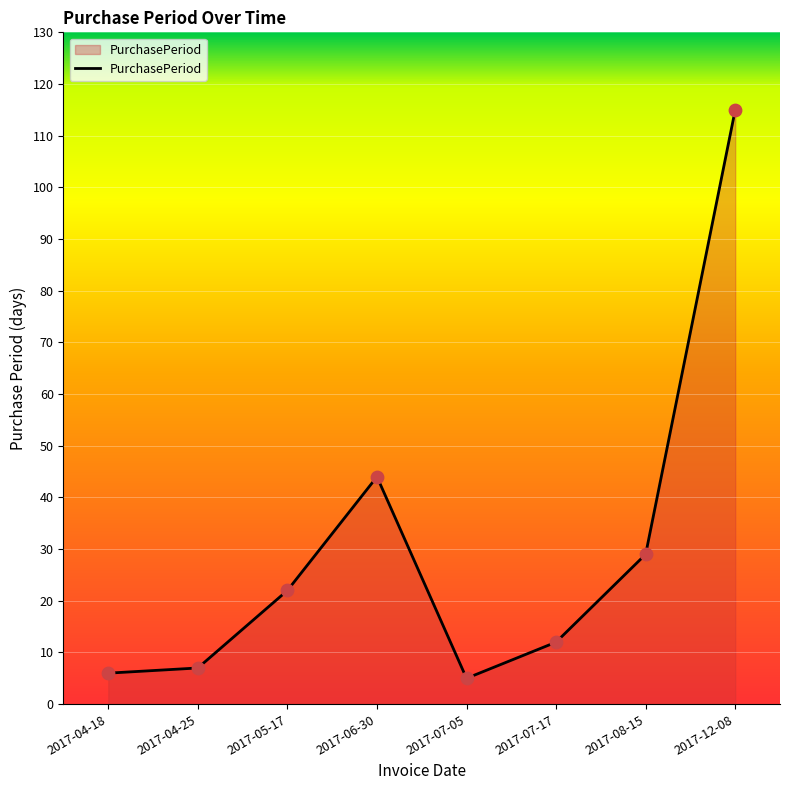

Which has a higher value, 2017-05-17 or 2017-07-17?

2017-05-17